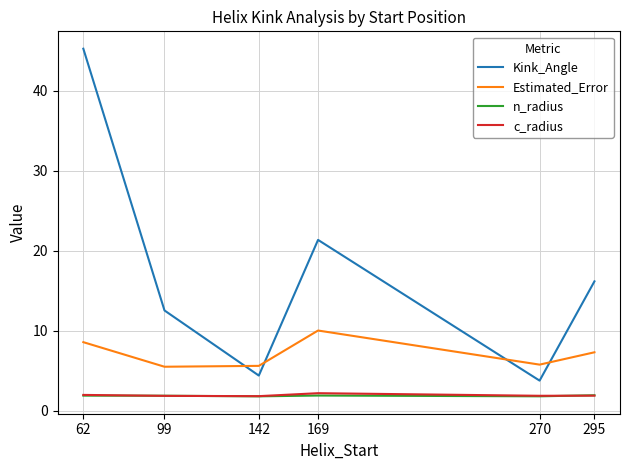

At which category is the sum across all series the highest?

62